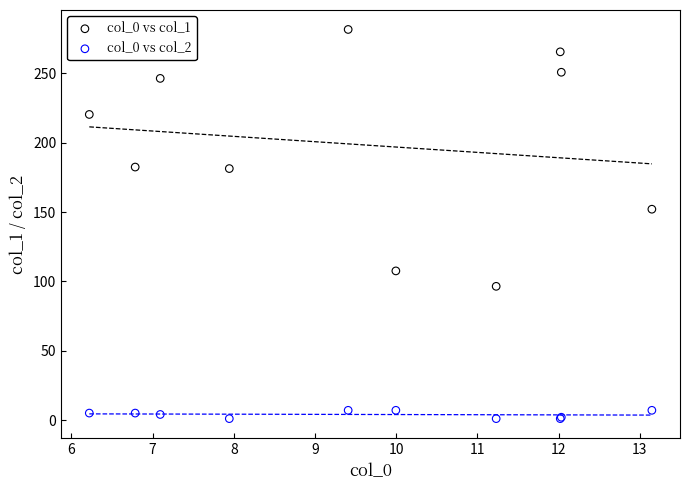

Across all series, what Y value is closest to 141?

152.0